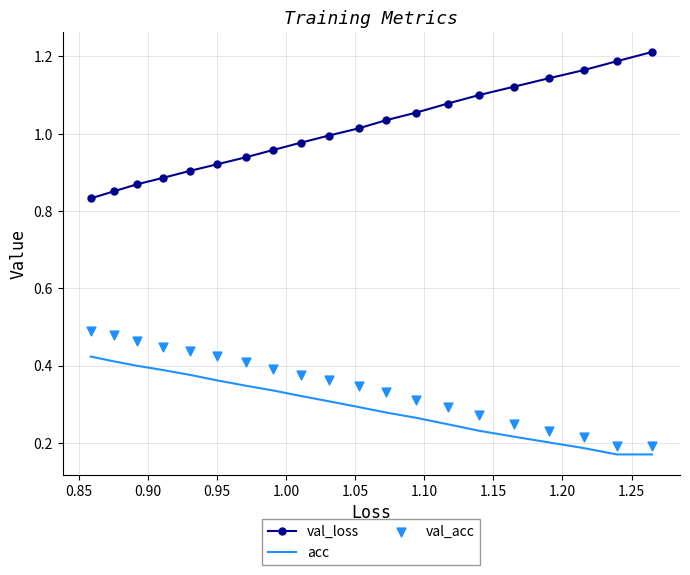

At how many categories does at least one series exceed 0?

20